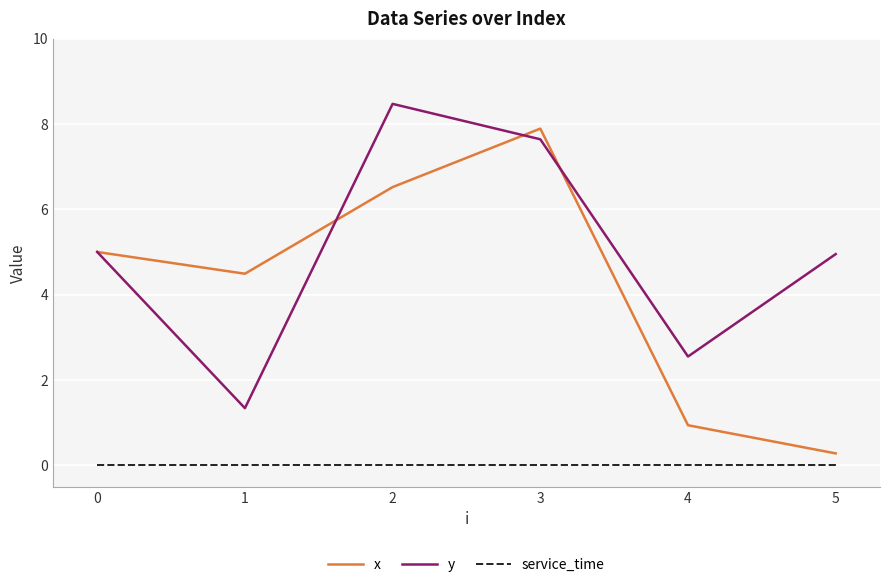

True or false: service_time has a value of 0.0 at 2.

True